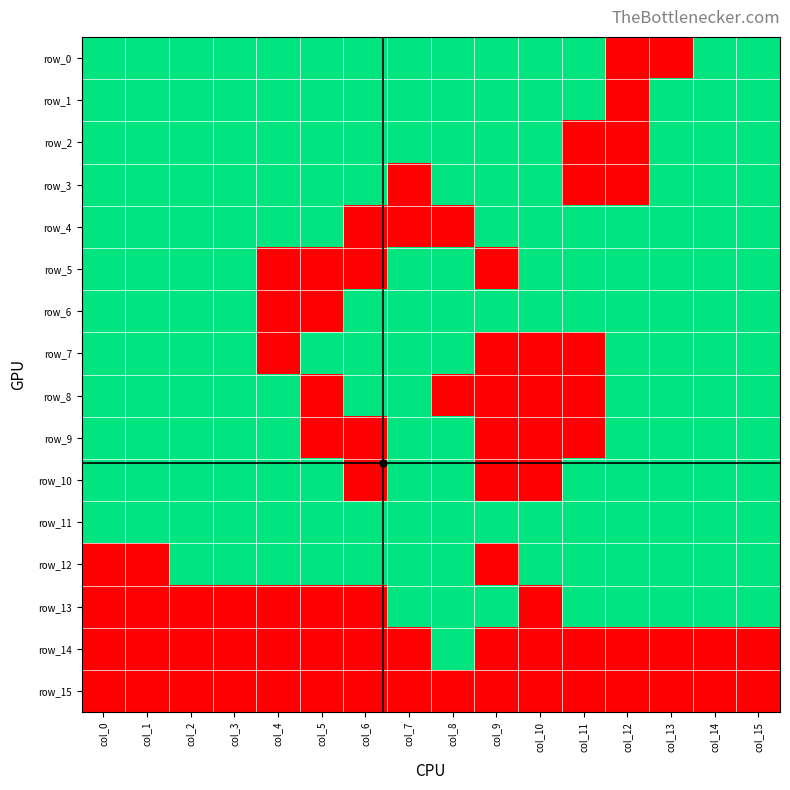

Reading right to left, list all the values displayed in this chart.

row_0: 1	1	0	0	1	1	1	1	1	1	1	1	1	1	1	1
row_1: 1	1	1	0	1	1	1	1	1	1	1	1	1	1	1	1
row_2: 1	1	1	0	0	1	1	1	1	1	1	1	1	1	1	1
row_3: 1	1	1	0	0	1	1	1	0	1	1	1	1	1	1	1
row_4: 1	1	1	1	1	1	1	0	0	0	1	1	1	1	1	1
row_5: 1	1	1	1	1	1	0	1	1	0	0	0	1	1	1	1
row_6: 1	1	1	1	1	1	1	1	1	1	0	0	1	1	1	1
row_7: 1	1	1	1	0	0	0	1	1	1	1	0	1	1	1	1
row_8: 1	1	1	1	0	0	0	0	1	1	0	1	1	1	1	1
row_9: 1	1	1	1	0	0	0	1	1	0	0	1	1	1	1	1
row_10: 1	1	1	1	1	0	0	1	1	0	1	1	1	1	1	1
row_11: 1	1	1	1	1	1	1	1	1	1	1	1	1	1	1	1
row_12: 1	1	1	1	1	1	0	1	1	1	1	1	1	1	0	0
row_13: 1	1	1	1	1	0	1	1	1	0	0	0	0	0	0	0
row_14: 0	0	0	0	0	0	0	1	0	0	0	0	0	0	0	0
row_15: 0	0	0	0	0	0	0	0	0	0	0	0	0	0	0	0